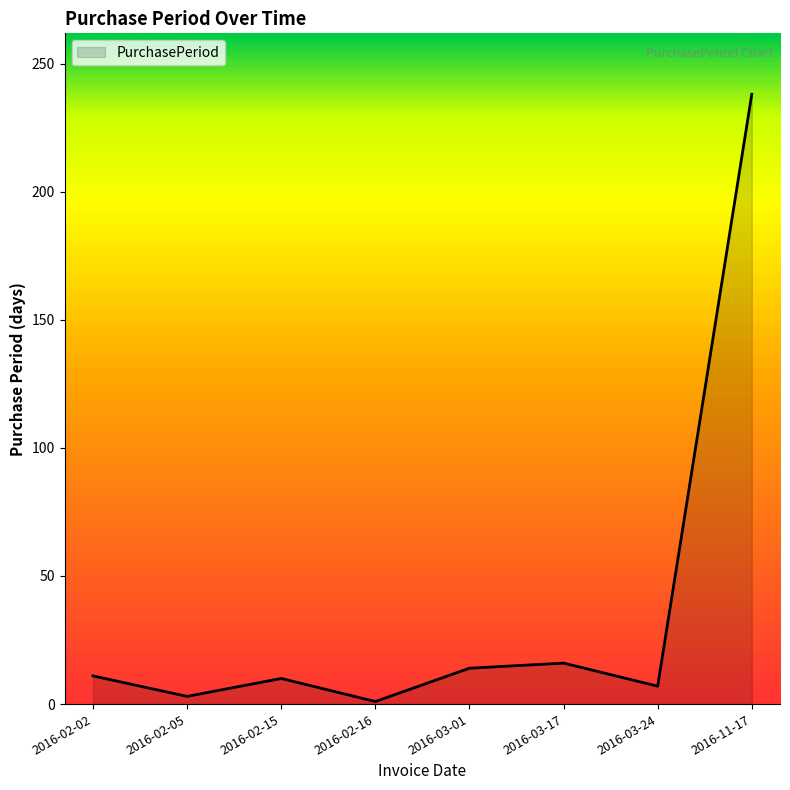

Which category has the highest value across all series?

2016-11-17